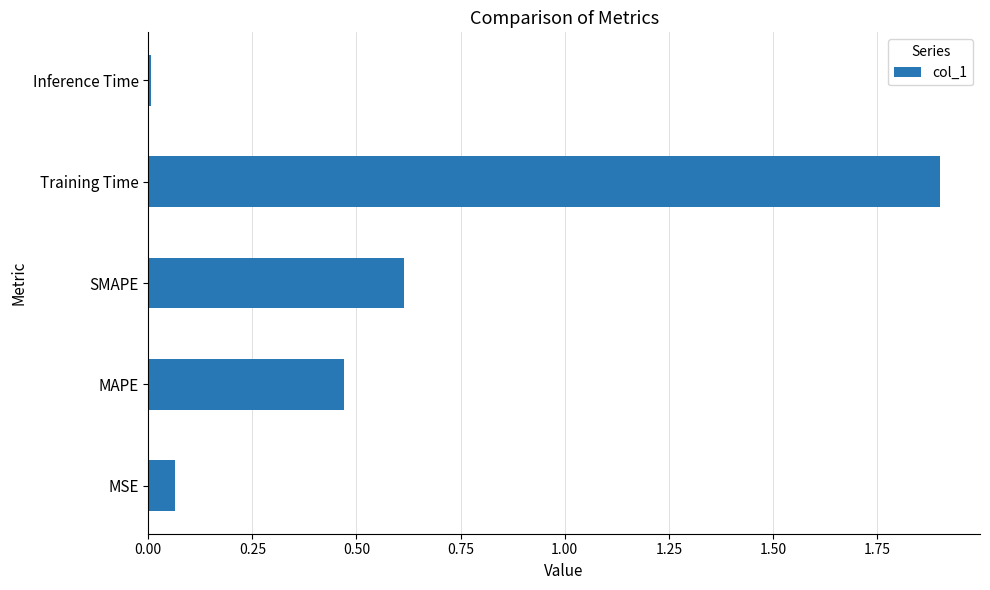

What is the difference between the second highest and minimum values?

0.6